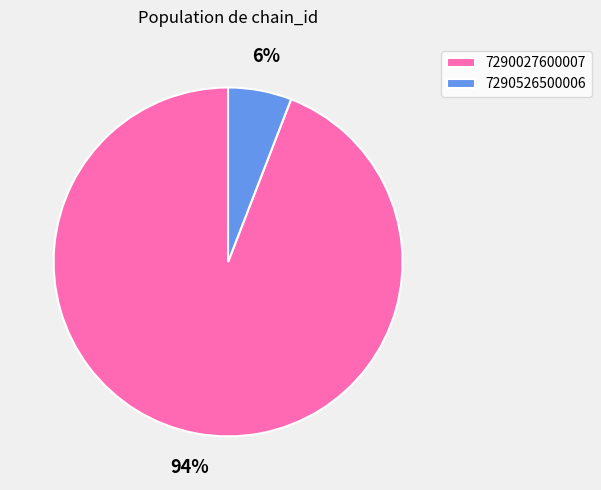

The 7290027600007 slice represents 99% of the pie. True or false?

False